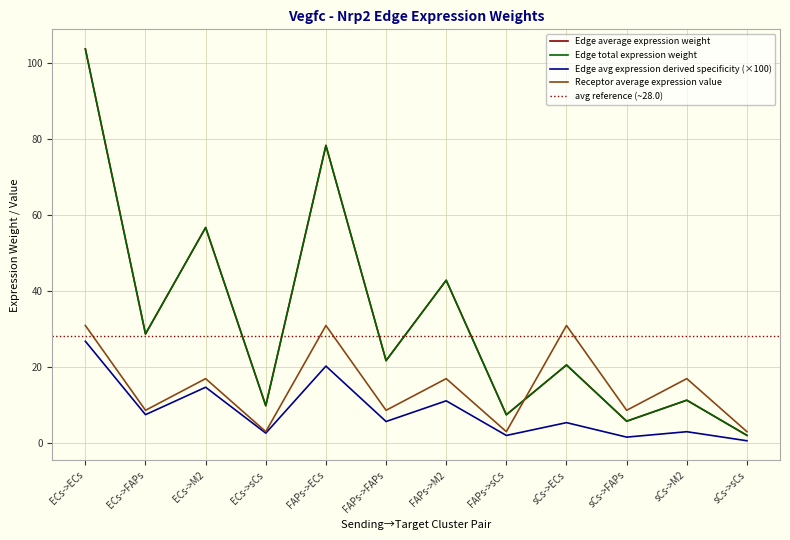

True or false: Edge avg expression derived specificity has a value of 3.1 at sCs->ECs.

False